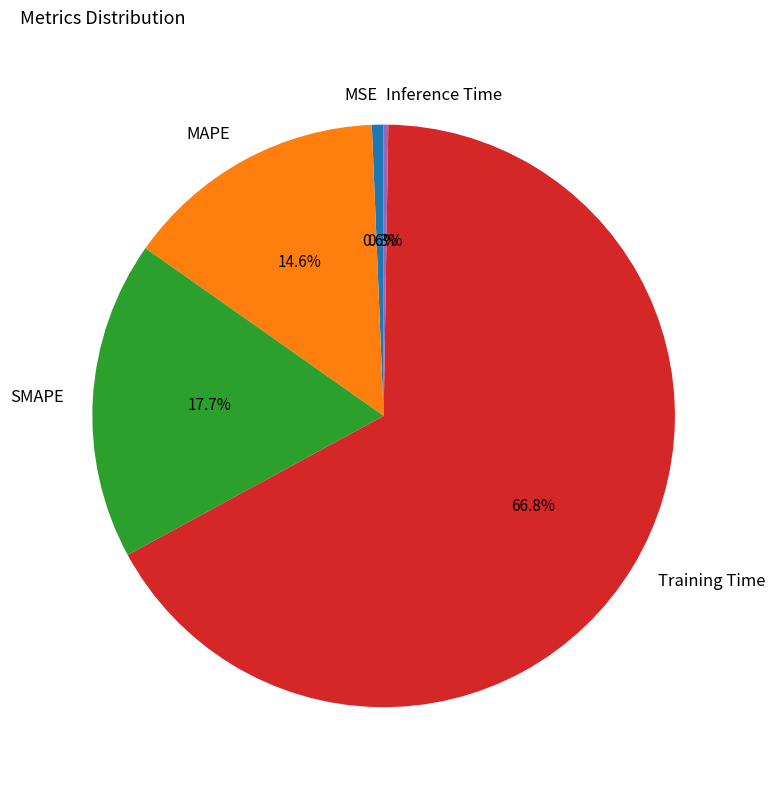

To the nearest percent, what portion does MAPE represent?

15%